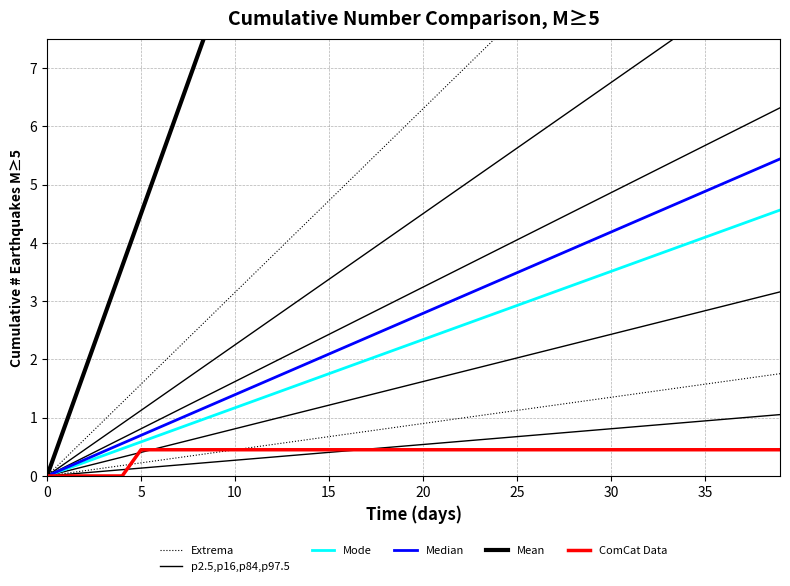

Rank the series by their maximum value, from lowest to highest.

ComCat Data, Mode, Median, p2.5,p16,p84,p97.5, Extrema, Mean